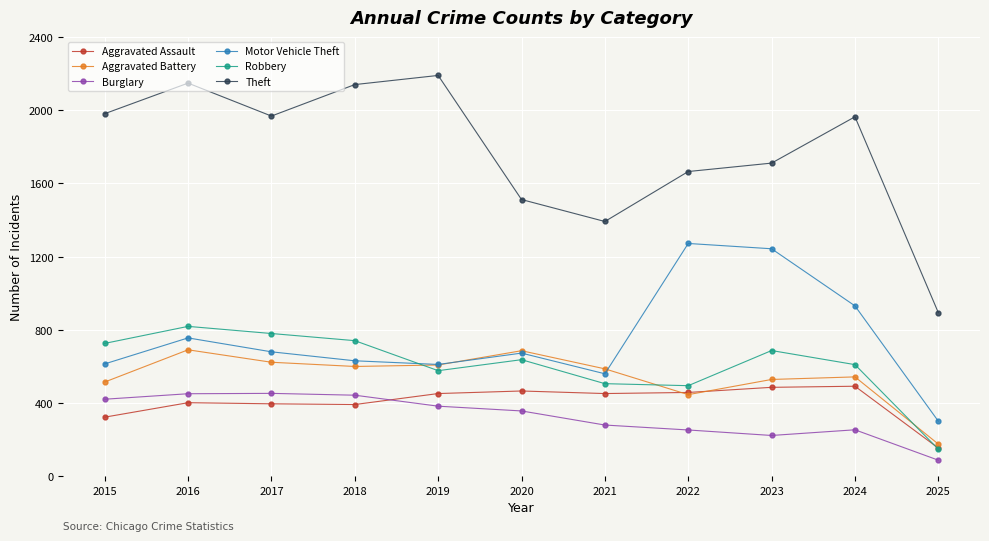

The value of Burglary at 2023 is 223. True or false?

True